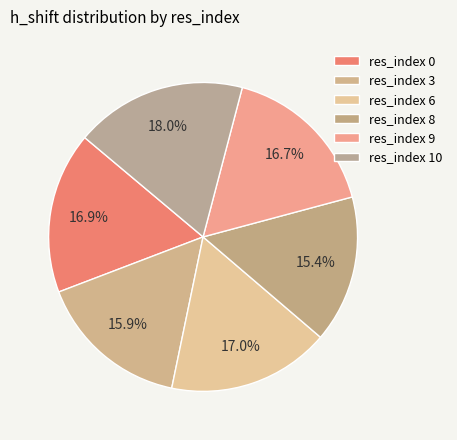

To the nearest percent, what is the difference between the res_index 10 and res_index 8 slice percentages?

3%